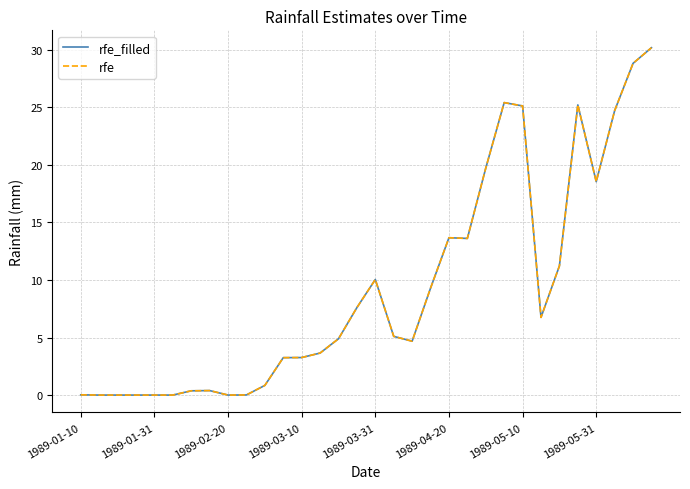

True or false: rfe_filled and rfe cross at least once.

False